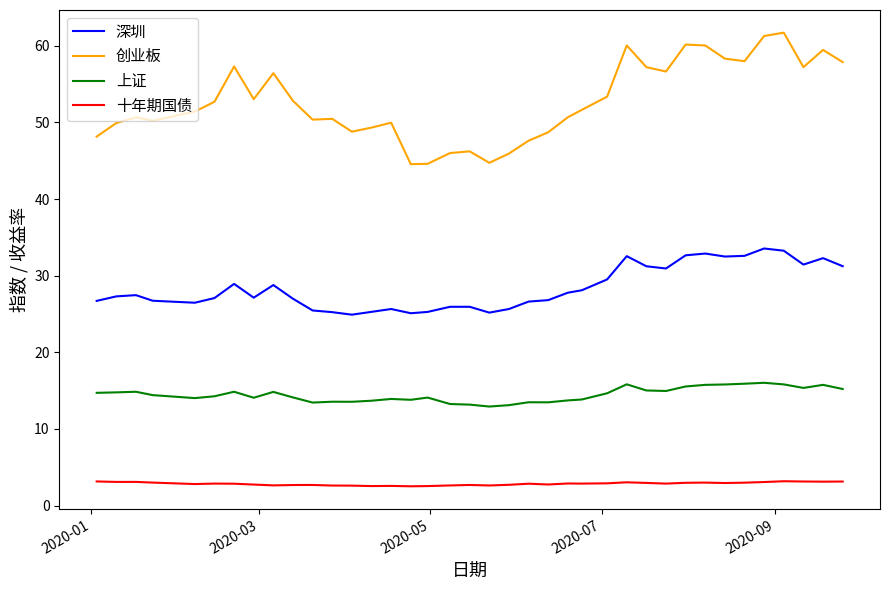

Rank the series by their average value, from highest to lowest.

创业板, 深圳, 上证, 十年期国债